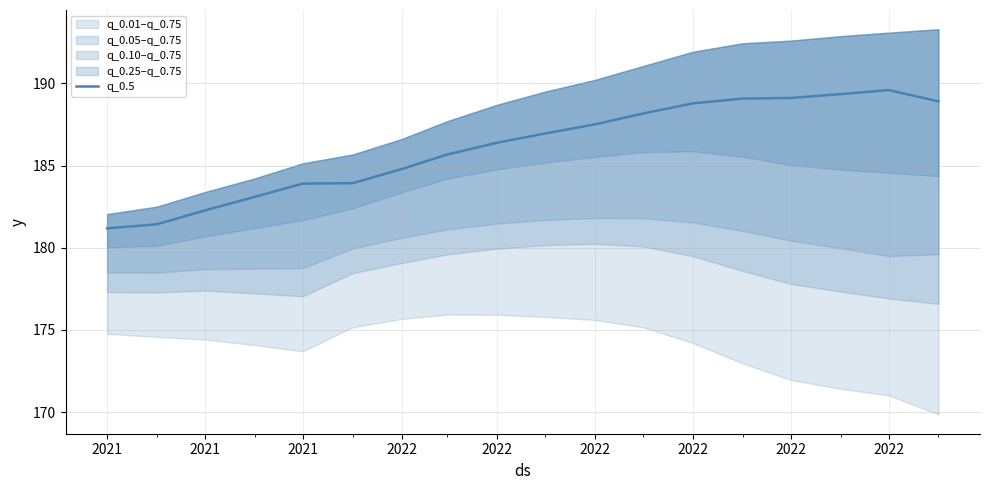

Is this an area chart (filled region under the line)?

No